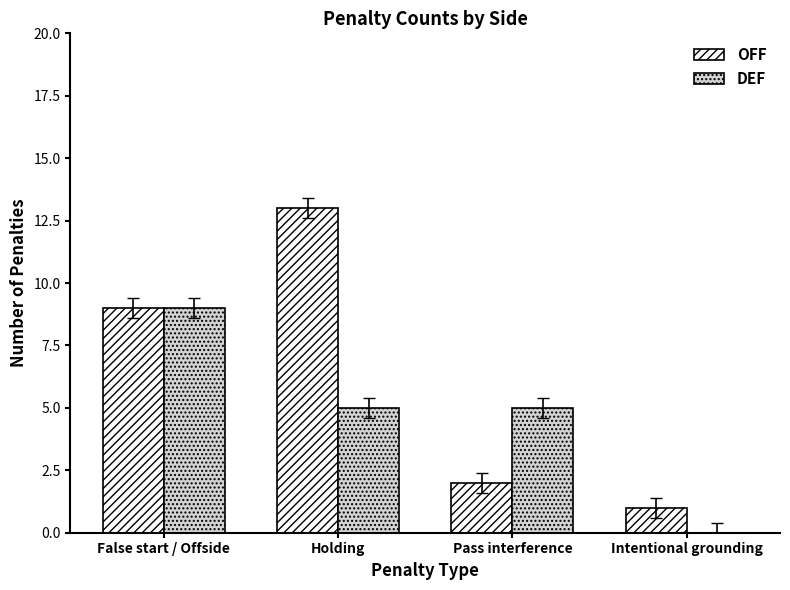

Reading left to right, what are all the values shown in this chart?

OFF: False start / Offside=9	Holding=13	Pass interference=2	Intentional grounding=1
DEF: False start / Offside=9	Holding=5	Pass interference=5	Intentional grounding=0